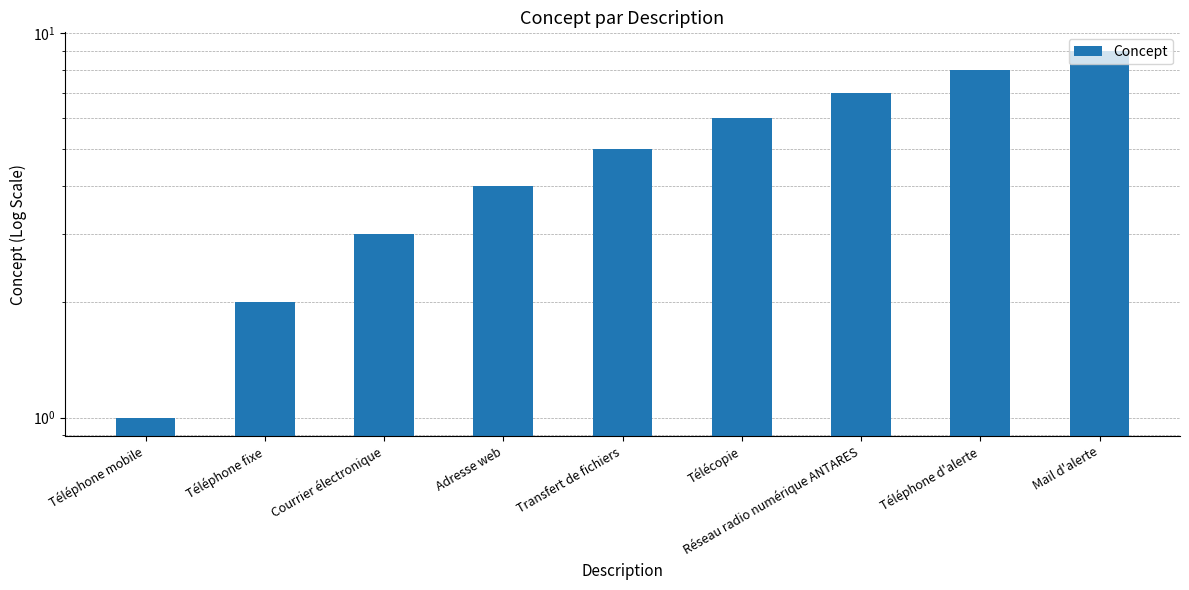

How many distinct data groups are displayed?

1